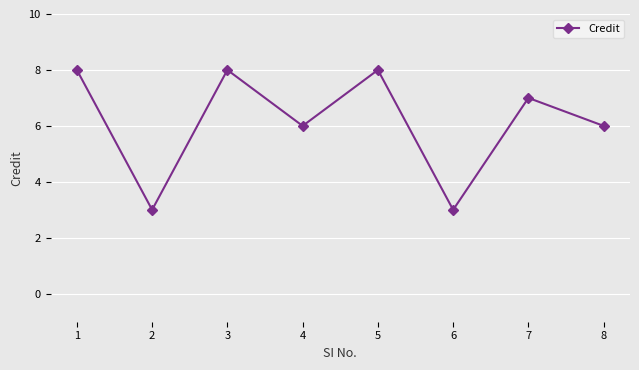

How many data points does each series have?

8